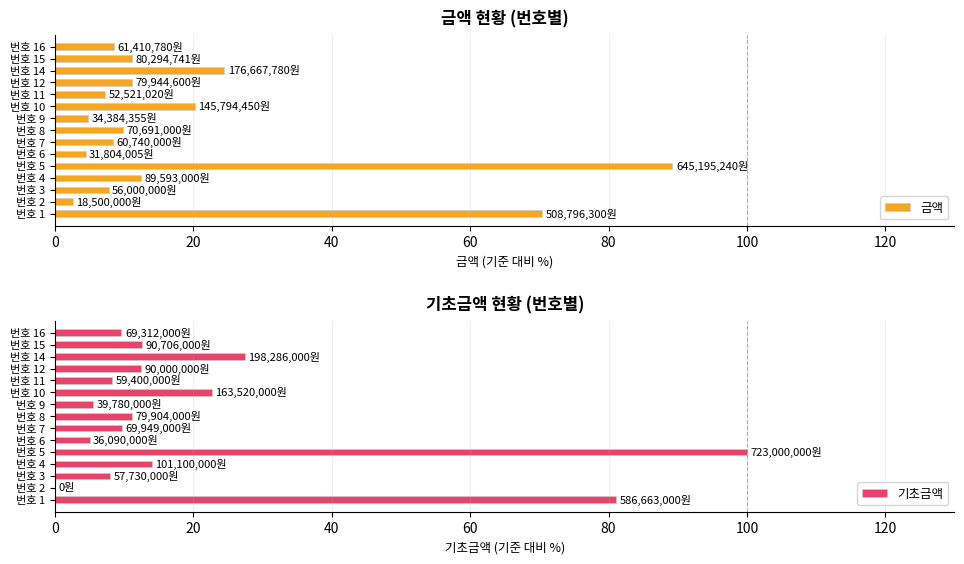

Reading right to left, extract all data points from this chart.

금액: 8.5	11.1	24.4	11.1	7.3	20.2	4.8	9.8	8.4	4.4	89.2	12.4	7.7	2.6	70.4
기초금액: 9.6	12.5	27.4	12.4	8.2	22.6	5.5	11.1	9.7	5.0	100.0	14.0	8.0	0.0	81.1